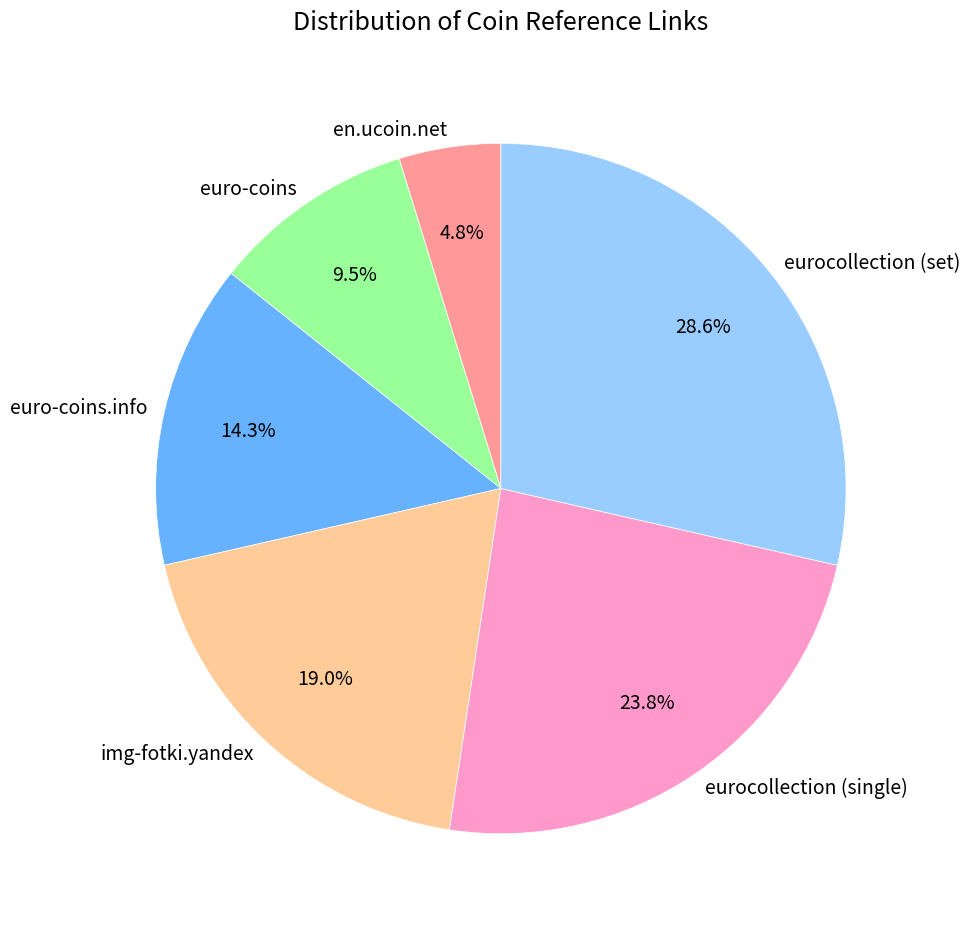

To the nearest percent, what portion does img-fotki.yandex represent?

19%